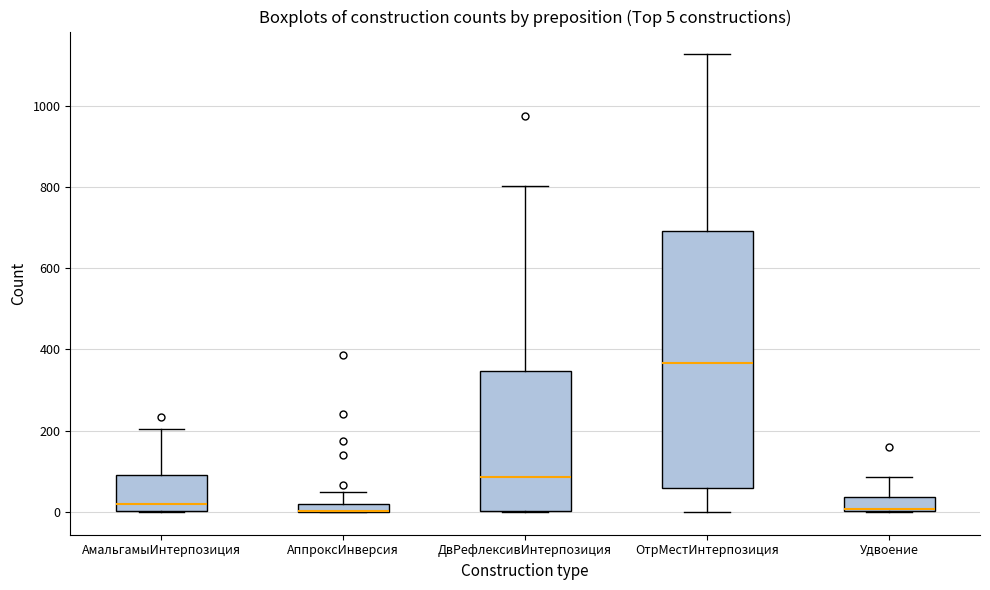

Comparing the boxes themselves (not the whiskers), which one is the tallest?

ОтрМестИнтерпозиция